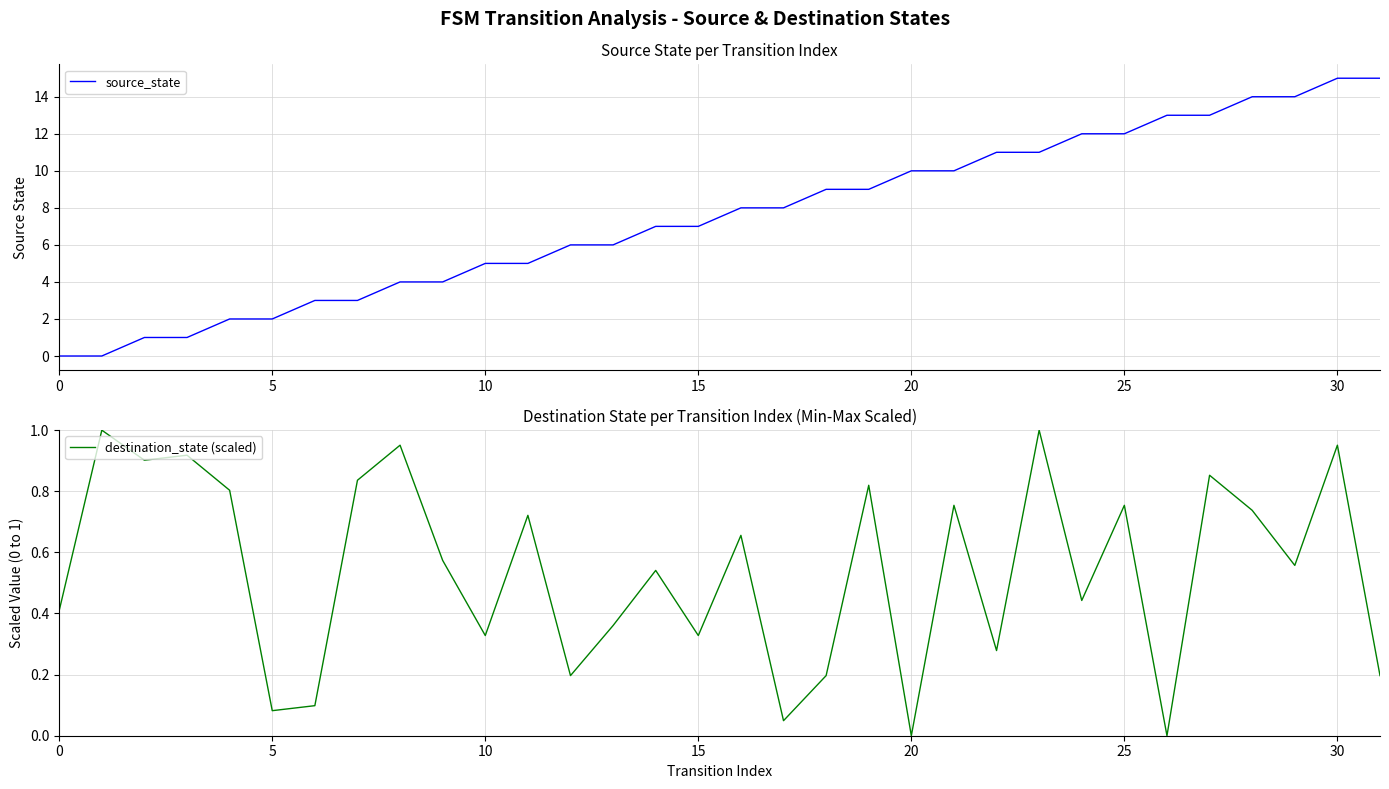

List the series in order of their peak value, highest first.

source_state, destination_state (scaled)